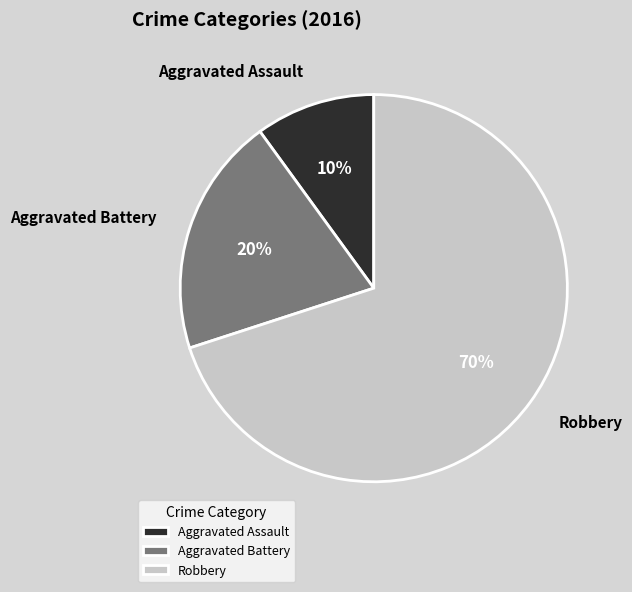

To the nearest percent, what is the difference between the Aggravated Assault and Aggravated Battery slice percentages?

10%